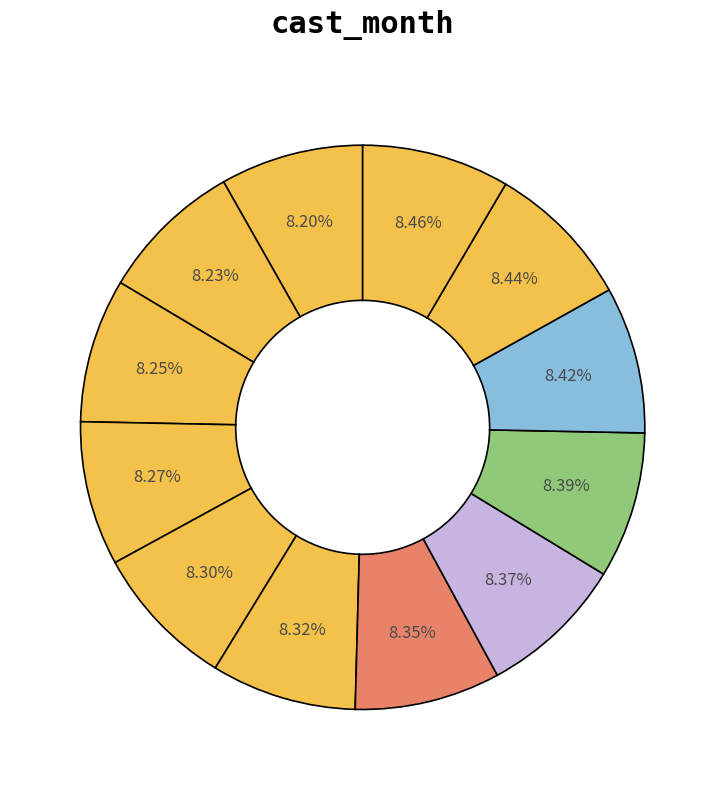

Which slice is the smallest?

3